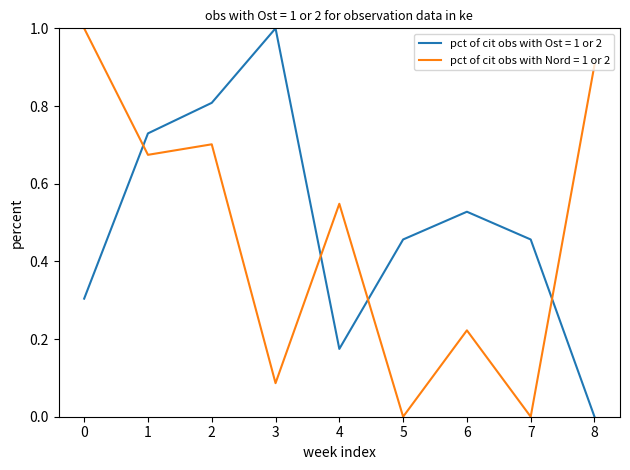

Rank the series at 0 from highest to lowest value.

pct of cit obs with Nord = 1 or 2, pct of cit obs with Ost = 1 or 2